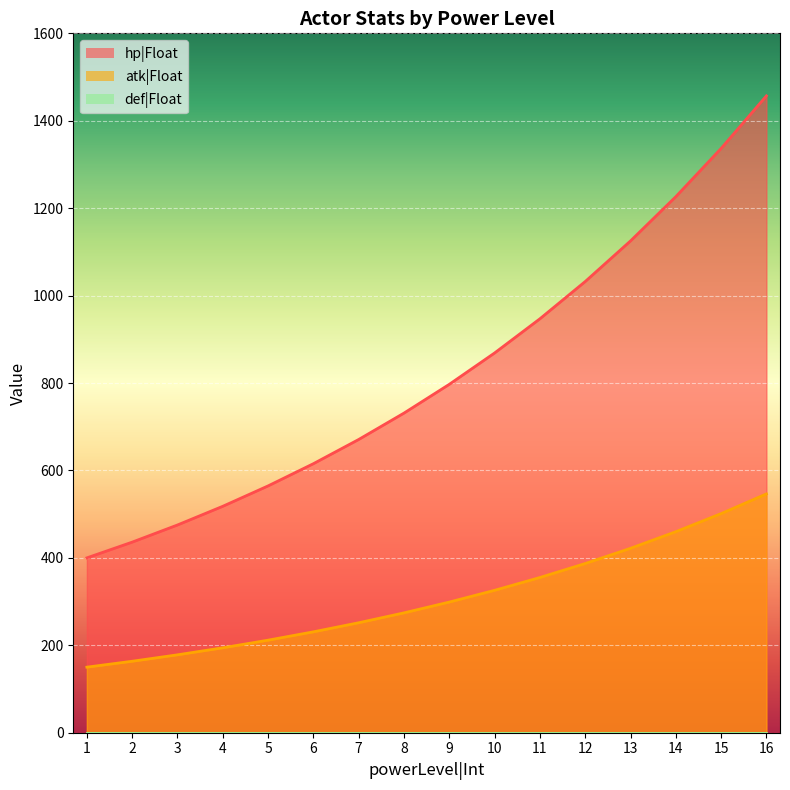

What is the sum of all hp|Float values?

13201.4